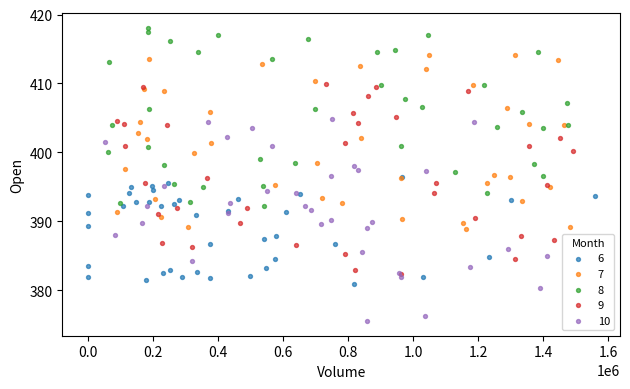

Which series contains the lowest Y value?

10